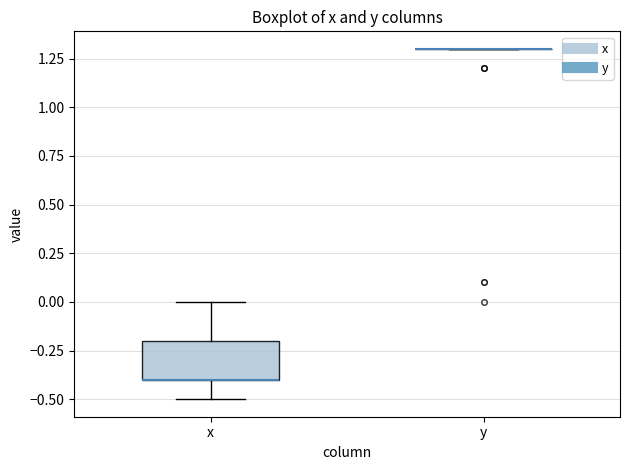

Which box is the tallest, from its lower edge to its upper edge?

x